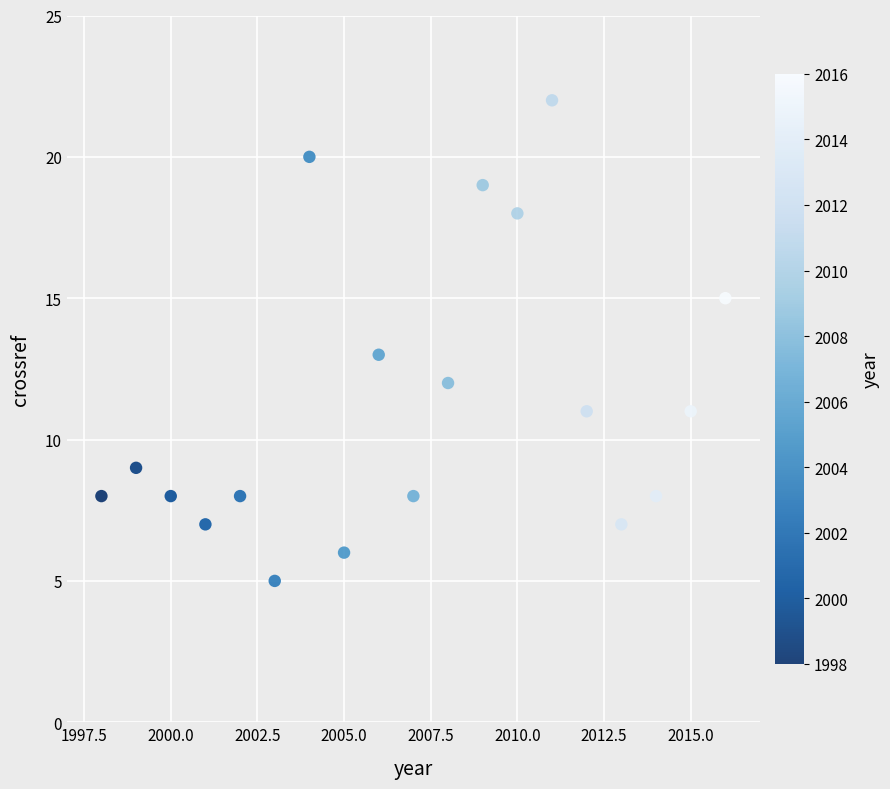

What is the range of X values (max minus min)?

18